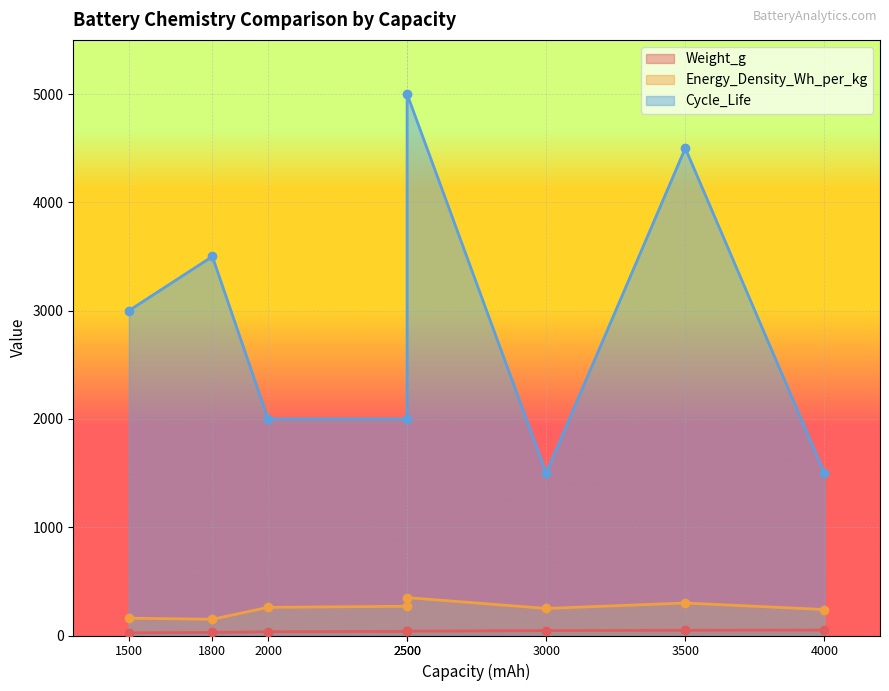

Which series has the largest total across all categories?

Cycle_Life